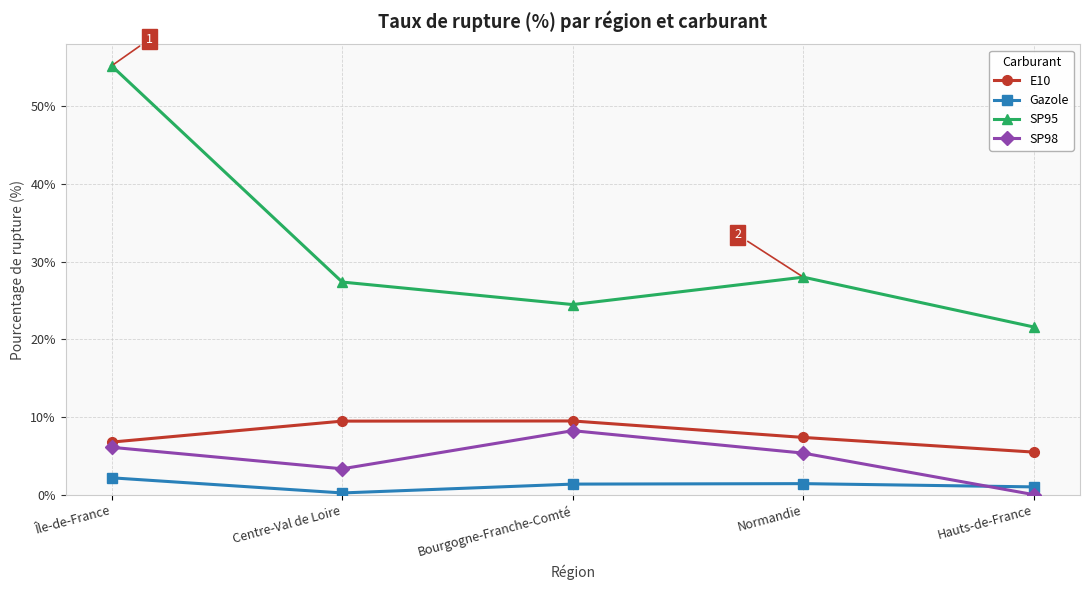

Rank the categories by SP95 value from lowest to highest.

Hauts-de-France, Bourgogne-Franche-Comté, Centre-Val de Loire, Normandie, Île-de-France